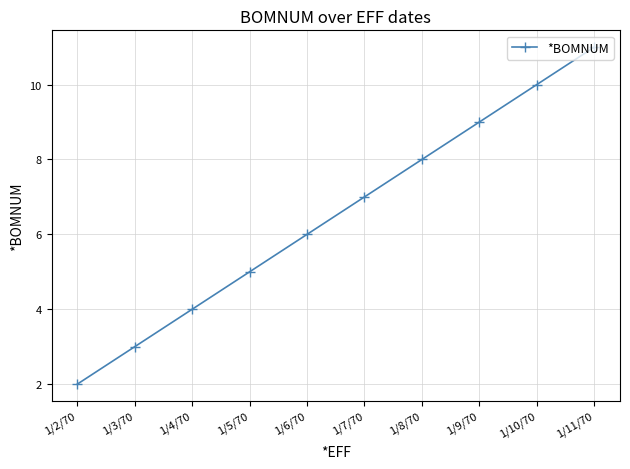

Does the chart have visible grid lines?

Yes